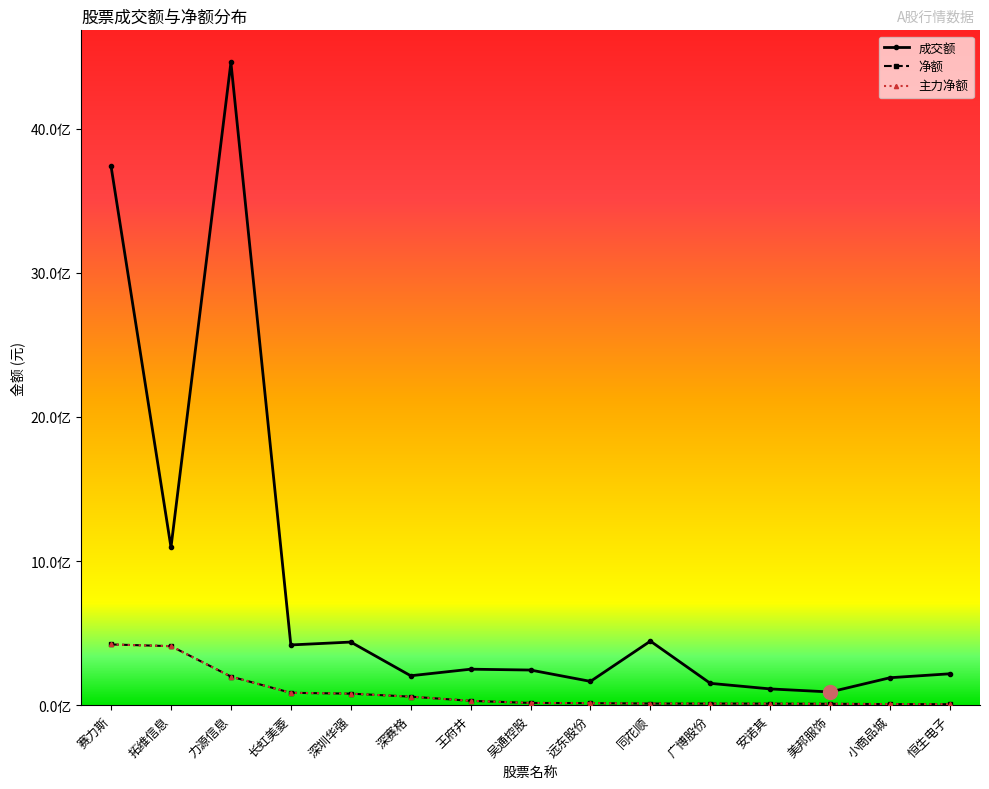

The value of 成交额 at 广博股份 is 151433938. True or false?

True